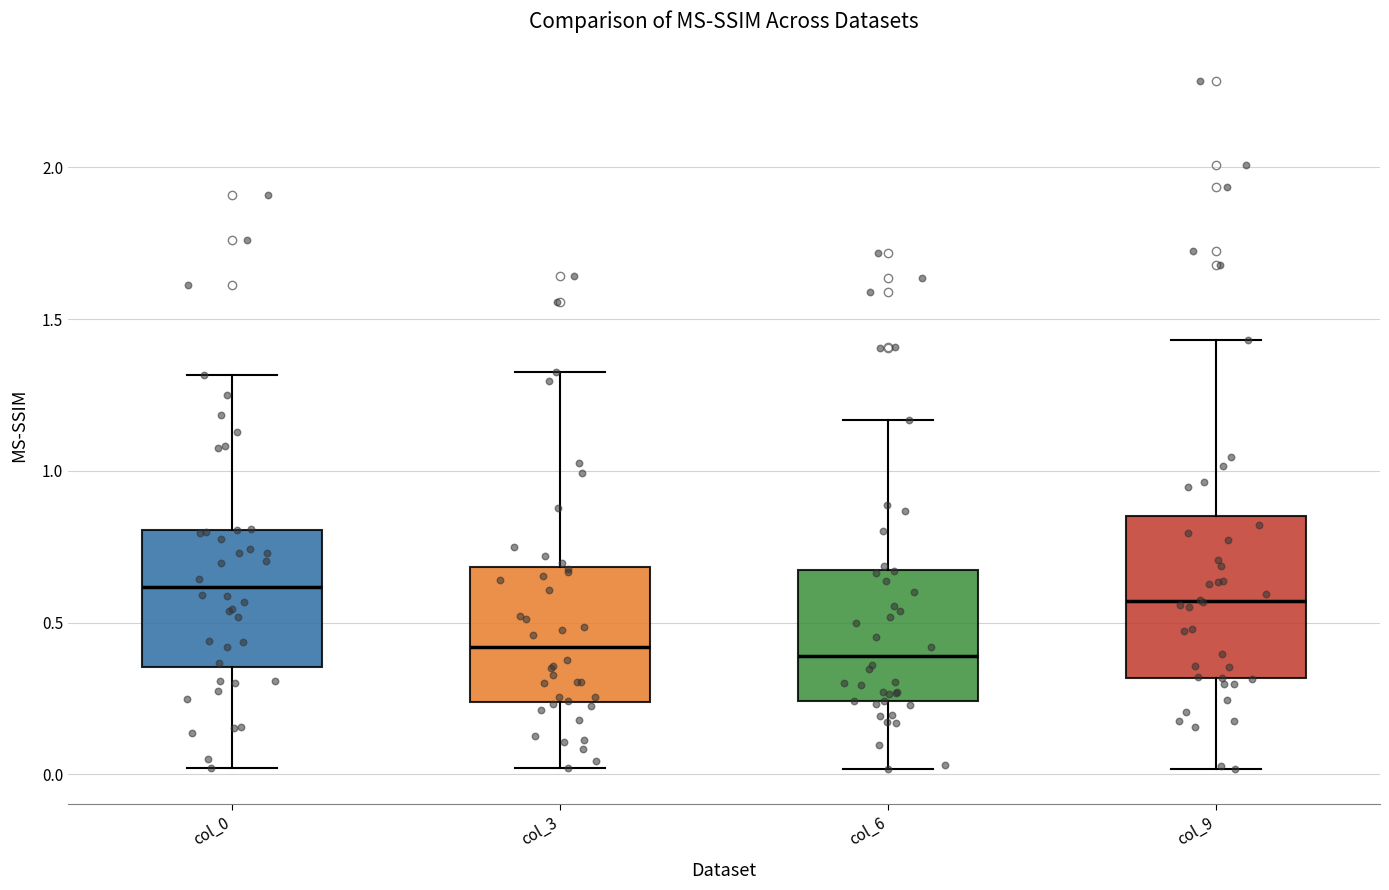

Where is the lower edge of the box for col_0 on the y-axis? The values are not printed on the chart, so give them approximately, as read against the axis.

0.35